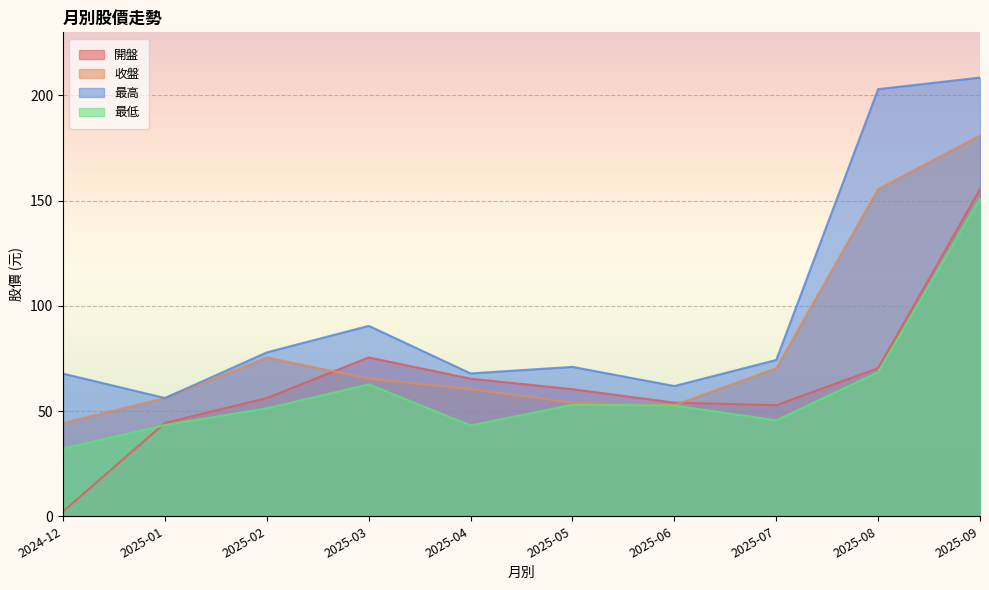

Where is 最低 nearest to the value 91?

2025-08